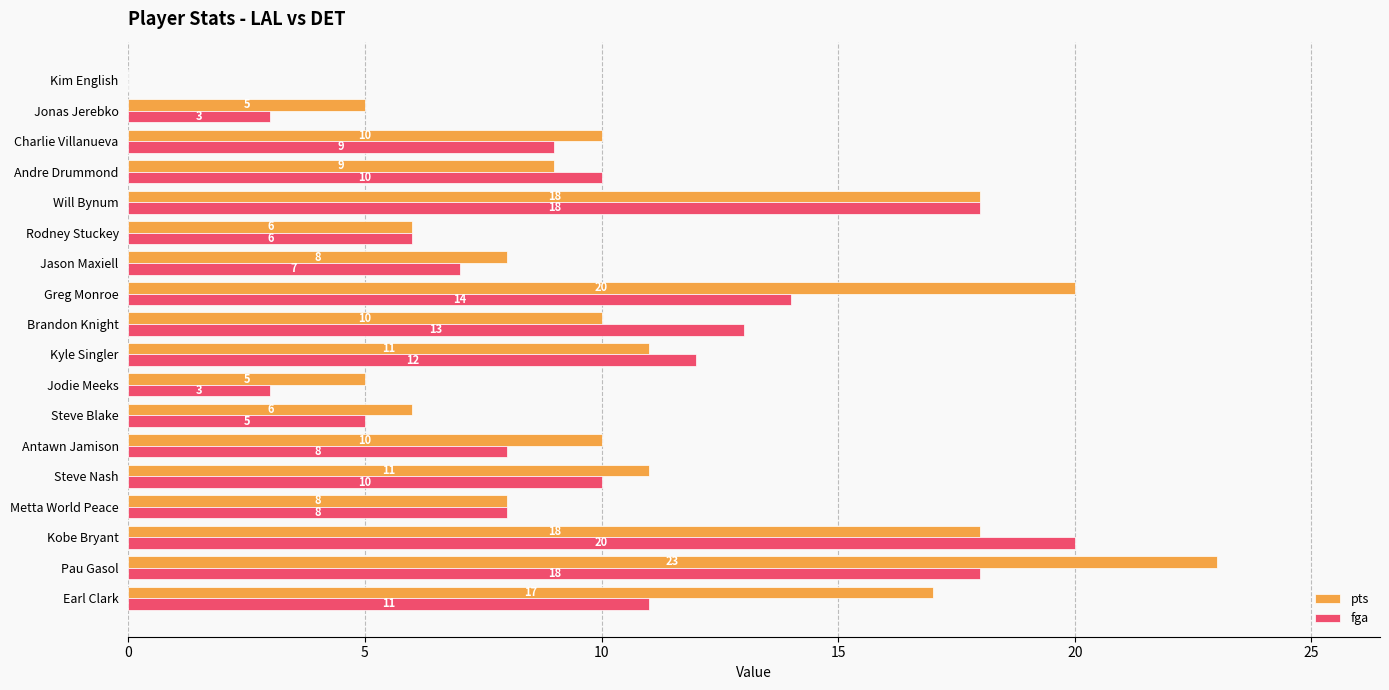

Which series has the largest total across all categories?

pts